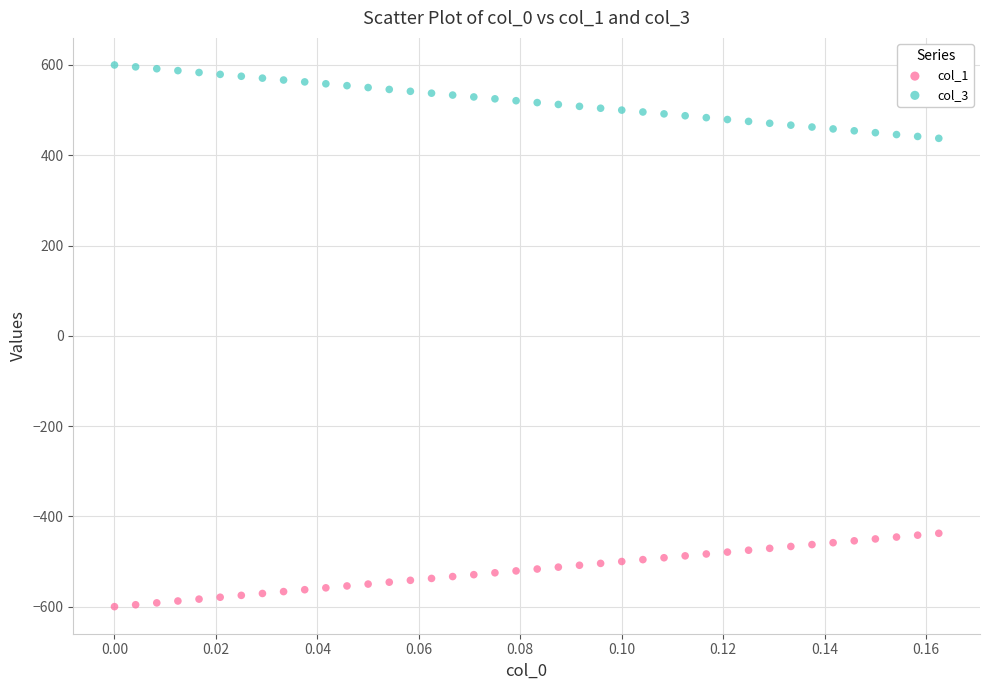

Which series contains the highest Y value?

col_3